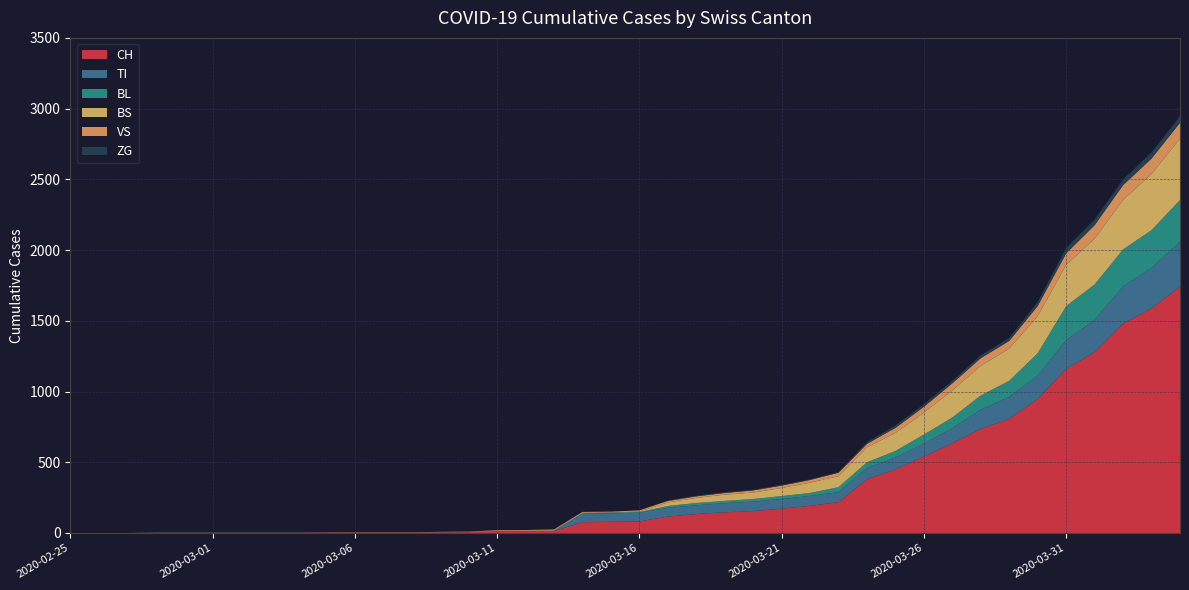

Reading left to right, extract all data points from this chart.

CH: 0	0	0	0	0	0	0	0	0	2	3	3	3	5	6	11	12	14	76	79	82	116	134	146	155	172	192	218	380	449	540	634	736	806	948	1160	1279	1480	1588	1742
TI: 0	0	0	0	0	0	0	0	0	0	0	0	0	0	0	0	0	0	61	61	61	62	62	65	67	68	70	71	80	85	91	107	136	155	165	202	229	263	287	314
BL: 0	0	0	0	0	0	0	0	0	0	0	0	0	1	2	2	2	2	2	5	5	13	16	16	18	21	21	35	40	46	65	76	100	115	158	242	249	262	266	298
BS: 0	0	0	0	0	0	0	0	0	0	0	0	0	0	0	4	4	4	4	0	4	25	36	44	46	57	73	78	105	128	155	191	211	228	263	292	323	350	397	434
VS: 0	0	0	2	2	2	2	2	2	2	2	2	2	2	2	3	3	5	6	6	8	11	11	12	15	17	19	24	25	35	41	50	53	54	71	81	96	104	109	112
ZG: 0	0	0	0	0	0	0	0	0	0	0	0	0	0	0	0	0	0	0	0	0	1	5	5	5	5	5	5	12	18	18	18	21	21	29	39	40	41	44	46